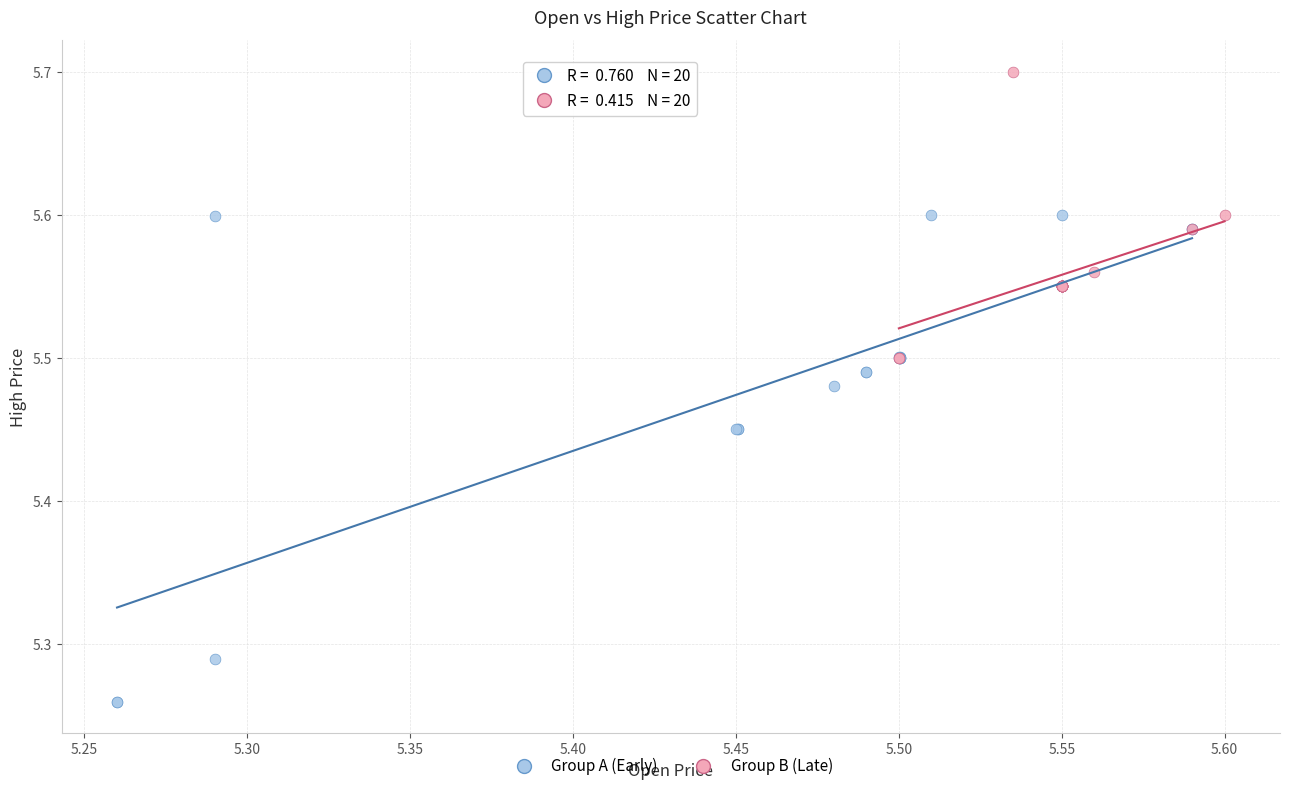

Which series reaches the maximum Y coordinate?

Group B (Late)